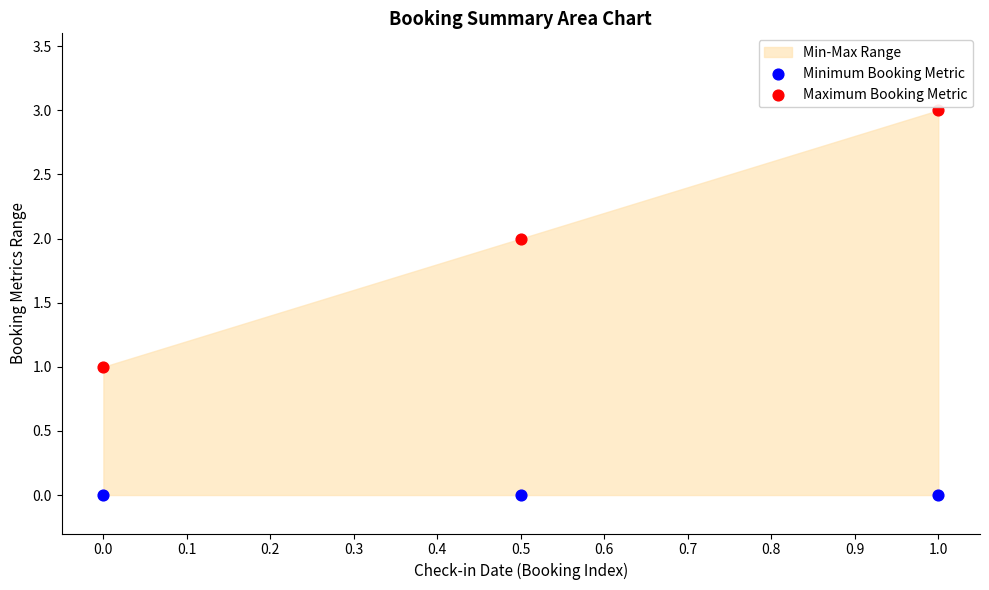

Which series reaches the maximum Y coordinate?

Maximum Booking Metric